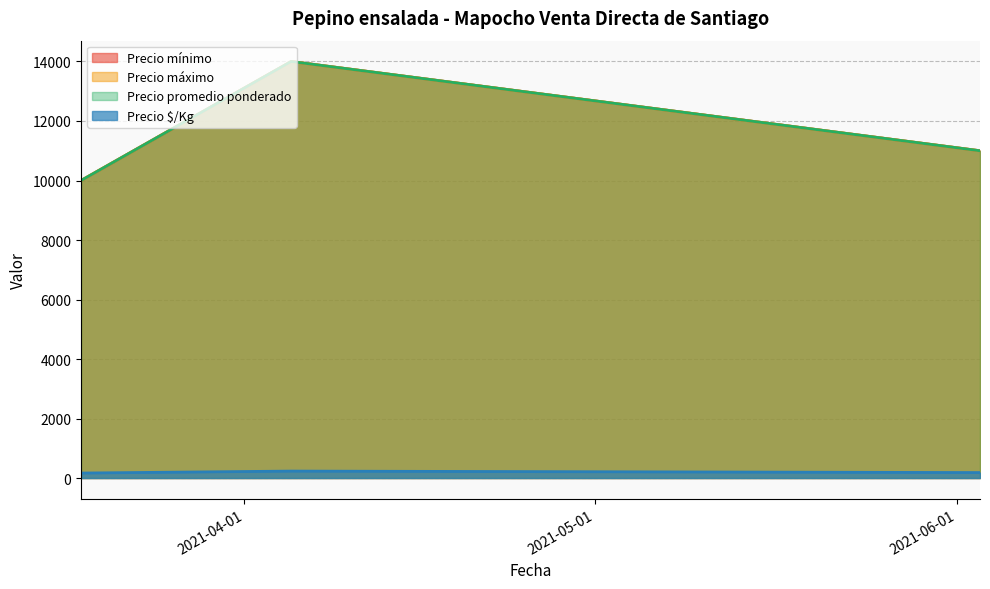

Reading left to right, what are all the values shown in this chart?

Precio mínimo: 2021-03-18=10000	2021-04-05=14000	2021-06-03=11000
Precio máximo: 2021-03-18=10000	2021-04-05=14000	2021-06-03=11000
Precio promedio ponderado: 2021-03-18=10000	2021-04-05=14000	2021-06-03=11000
Precio $/Kg: 2021-03-18=167	2021-04-05=233	2021-06-03=183